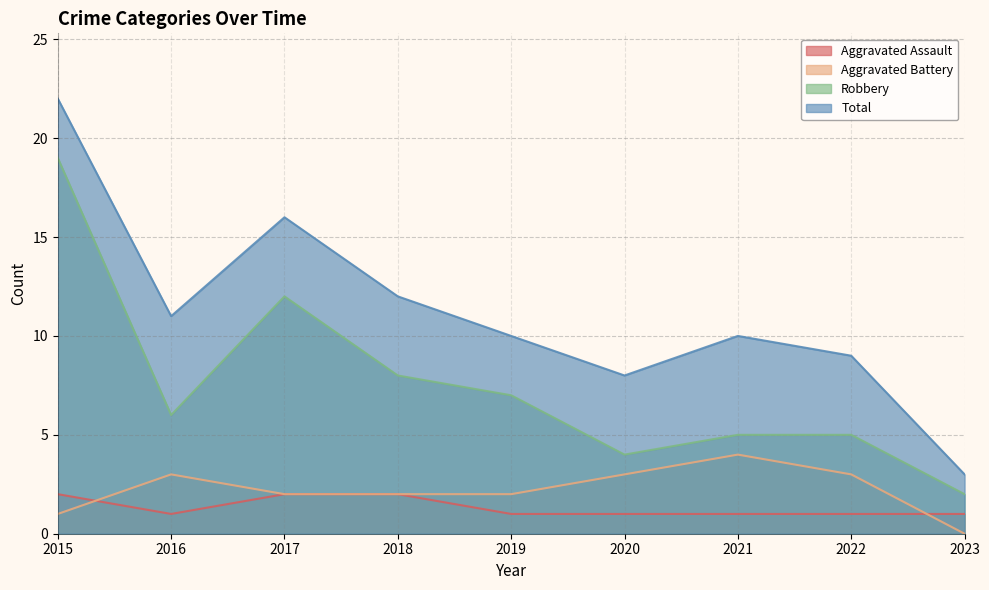

True or false: Aggravated Battery has a value of 3 at 2016.

True